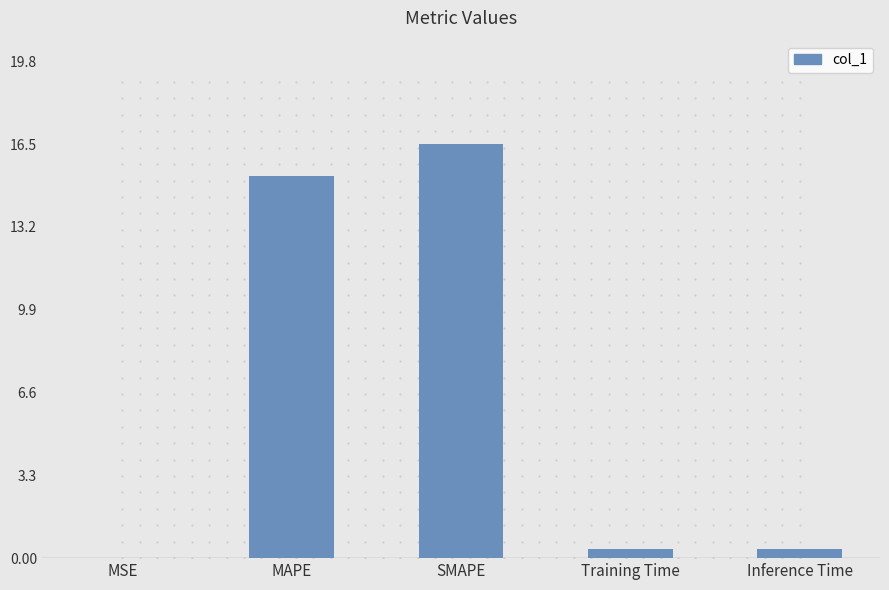

Which category has the highest value across all series?

SMAPE